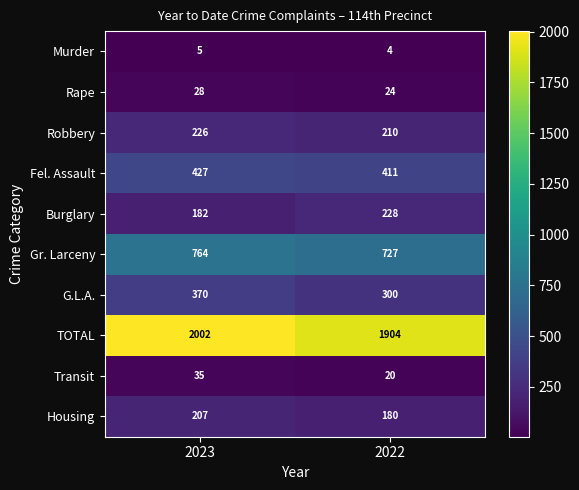

What is the sum of all TOTAL values?

3906